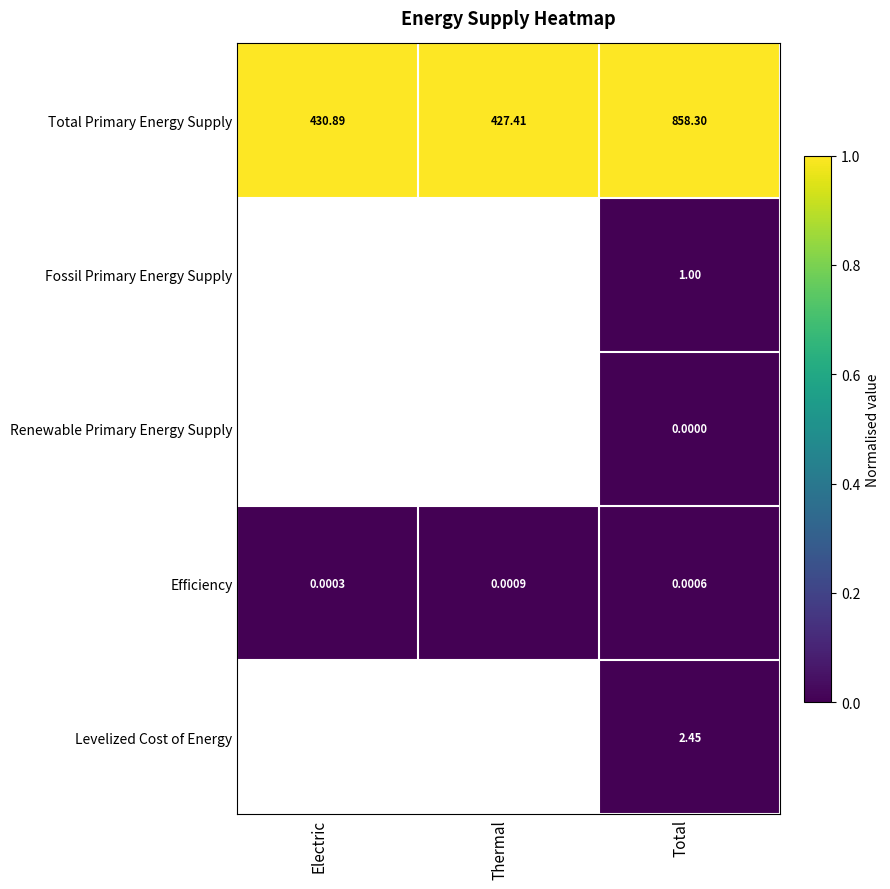

List the labels in order of Total Primary Energy Supply value, largest first.

Total, Electric, Thermal